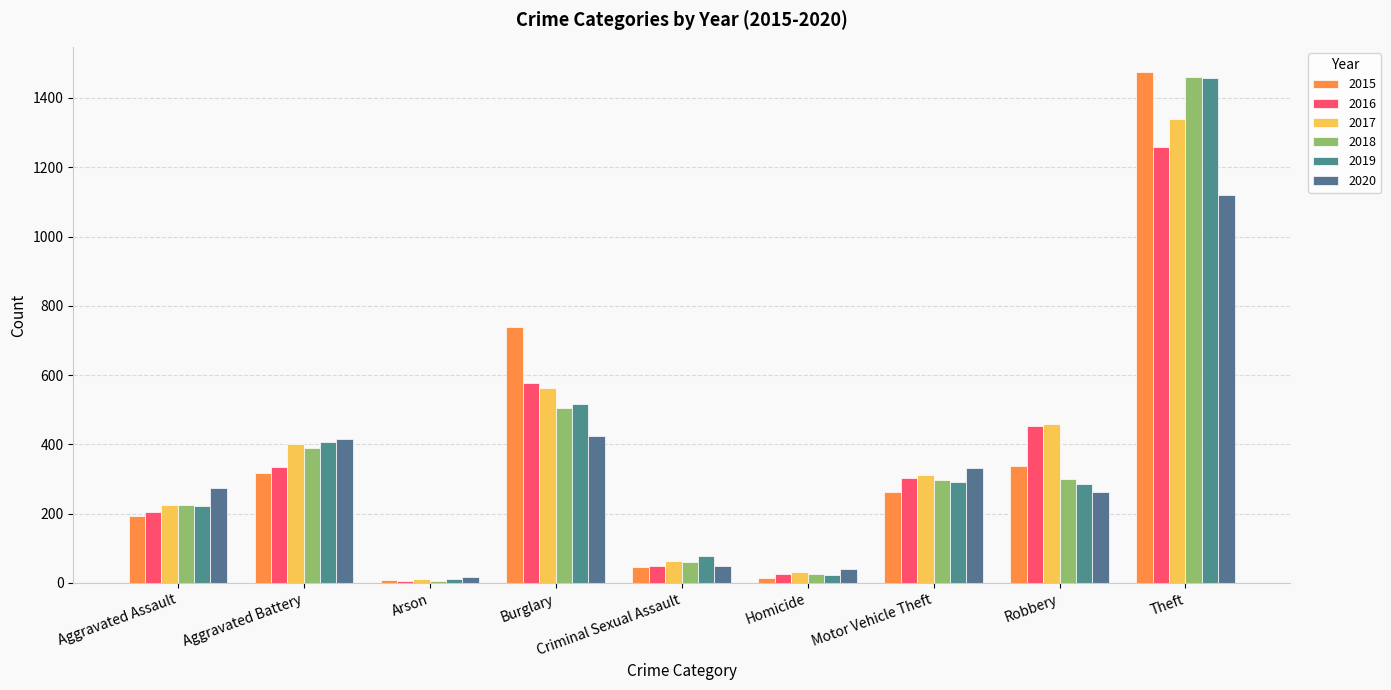

Is the value of 2015 at Homicide greater than the value of 2016 at Motor Vehicle Theft?

No